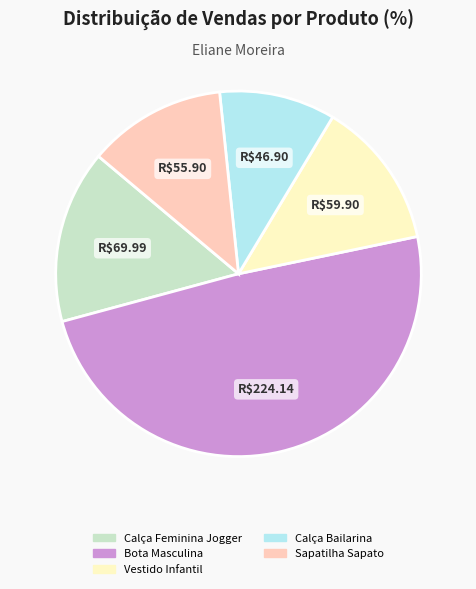

Which slice is the smallest?

Calça Bailarina